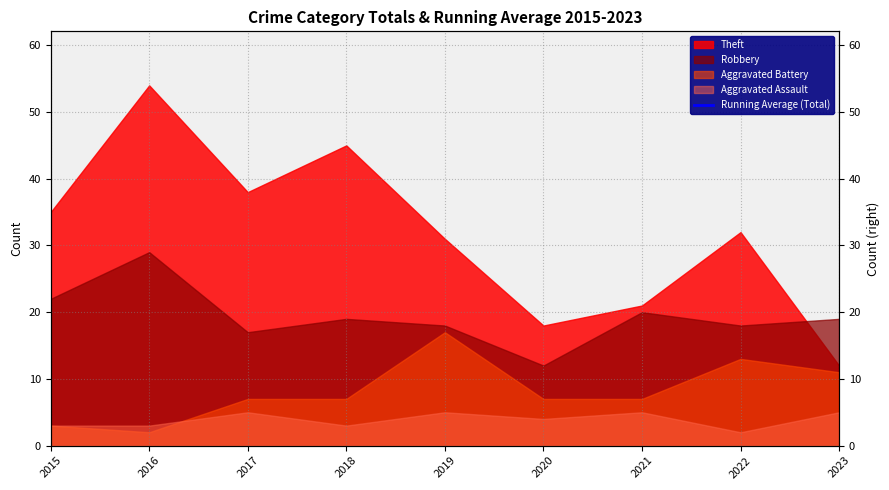

True or false: there are more than 2 points higher than both neighbors.

True